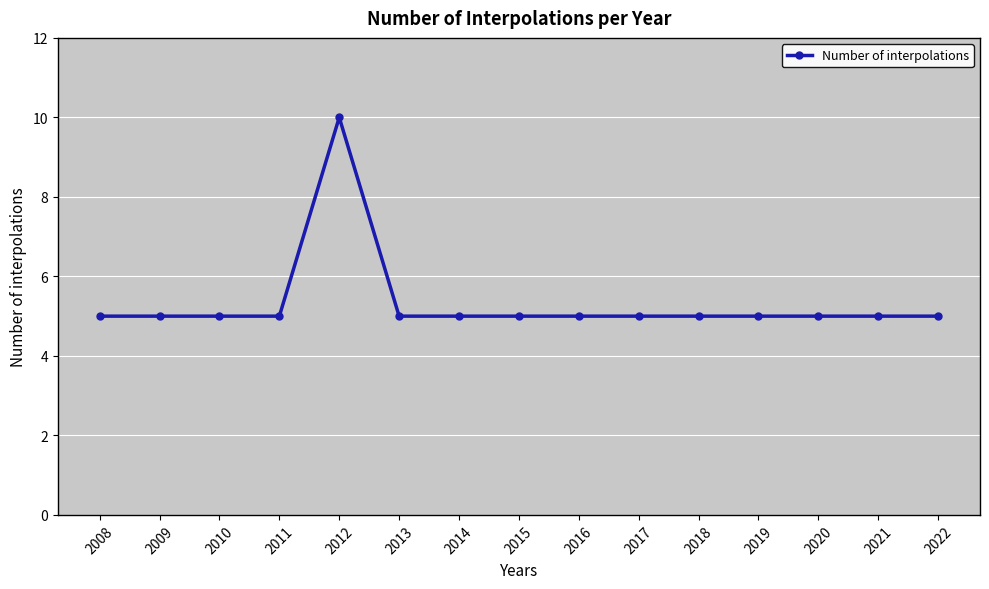

What is the average value?

5